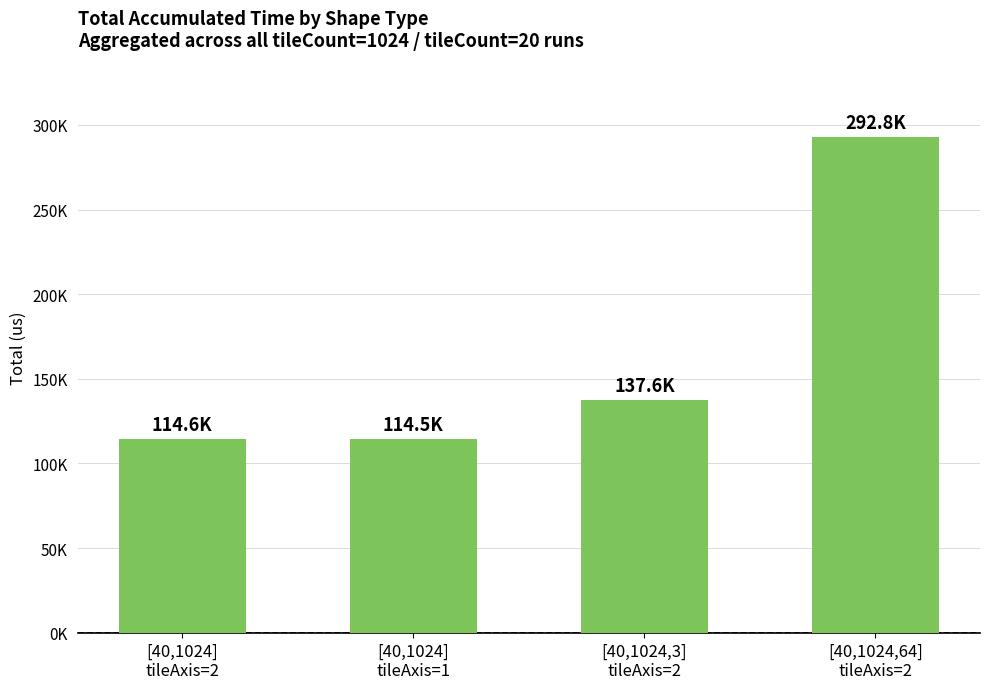

What is the label of the 4th bar from the right?

[40,1024]
tileAxis=2